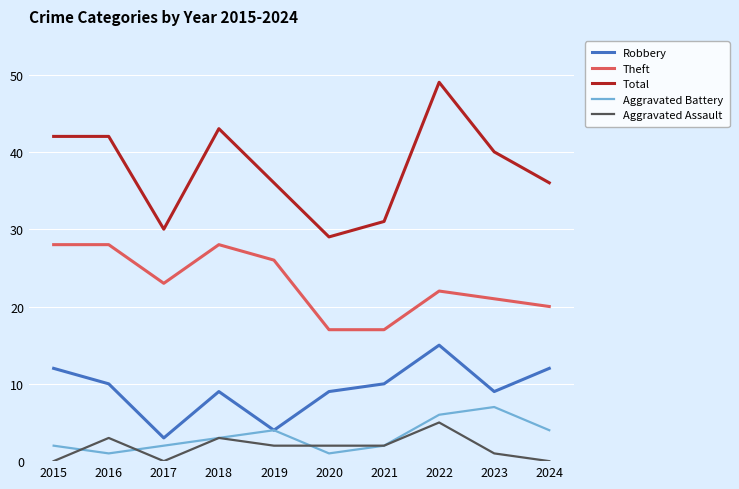

Which series has the widest spread of values?

Total